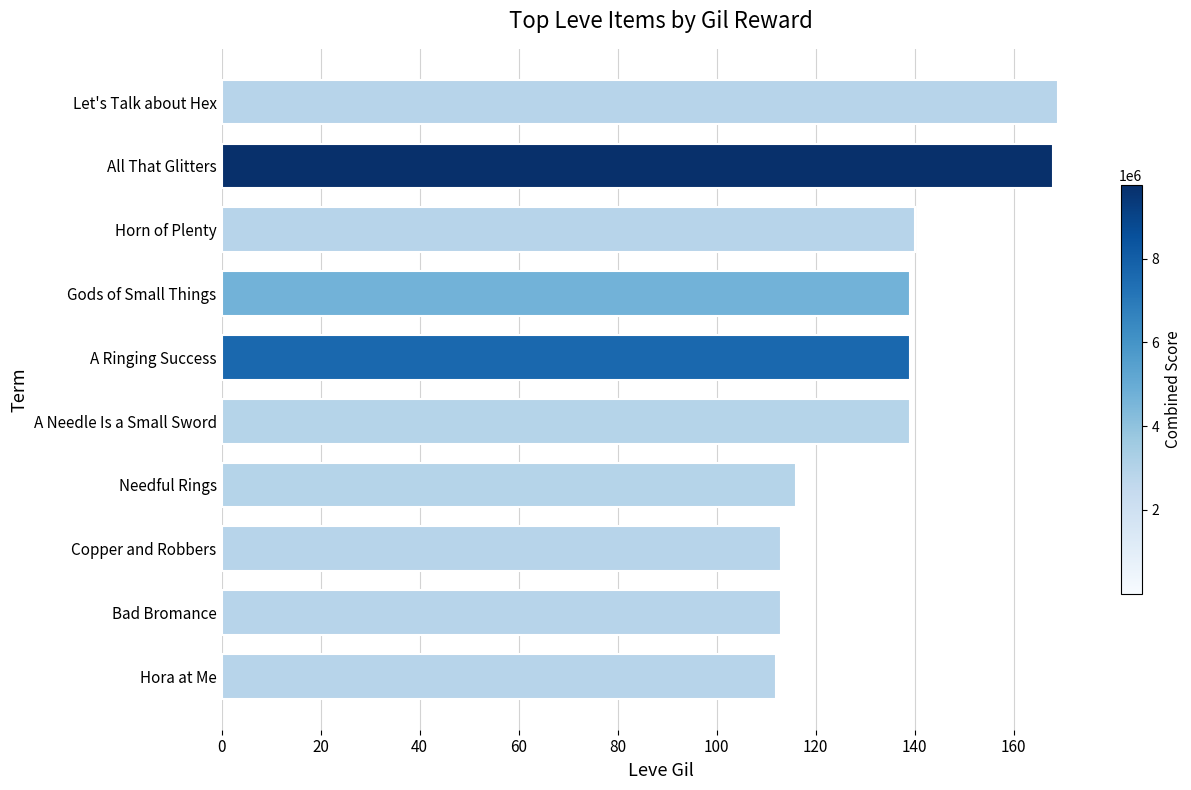

What is the change in value from A Ringing Success to Needful Rings?

-23